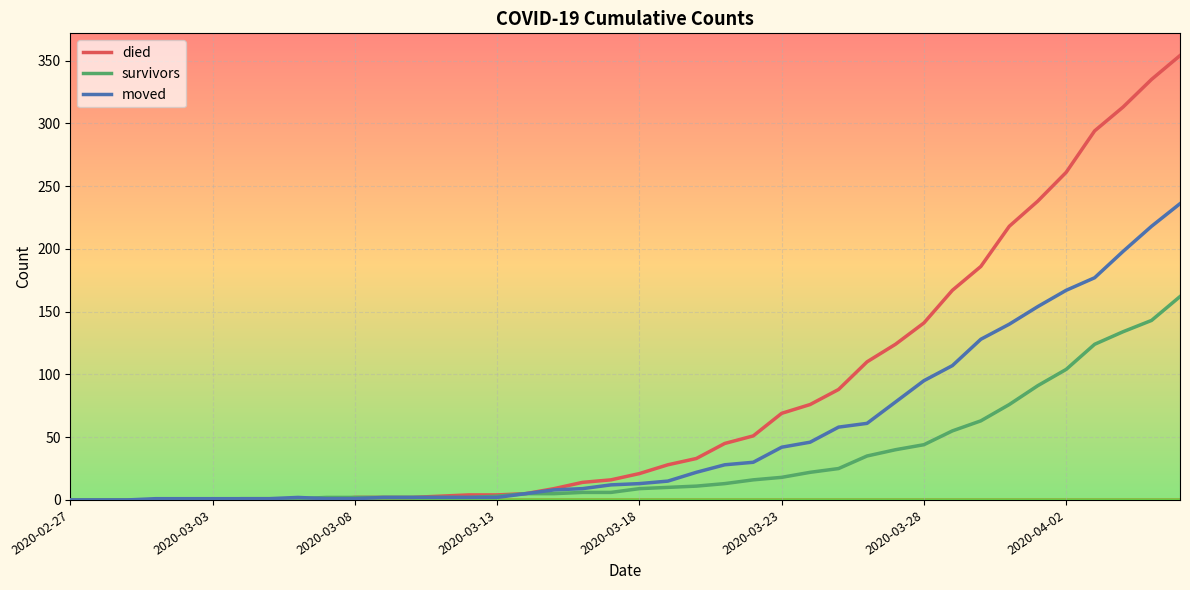

At how many categories does at least one series exceed 154?

9